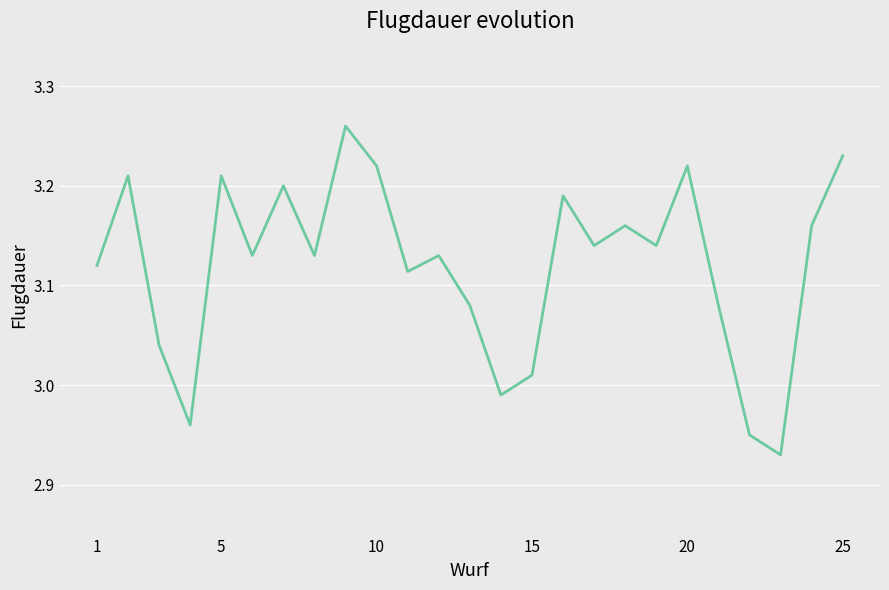

What is the difference between the maximum and minimum values?

0.3